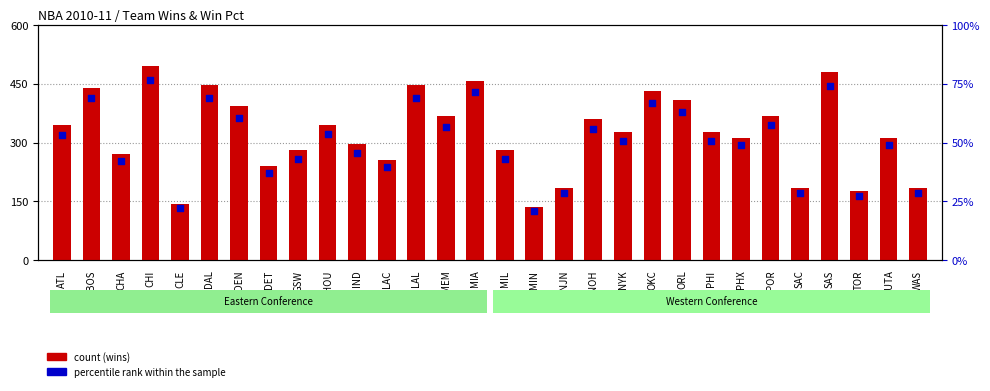

Which series reaches the maximum Y coordinate?

count